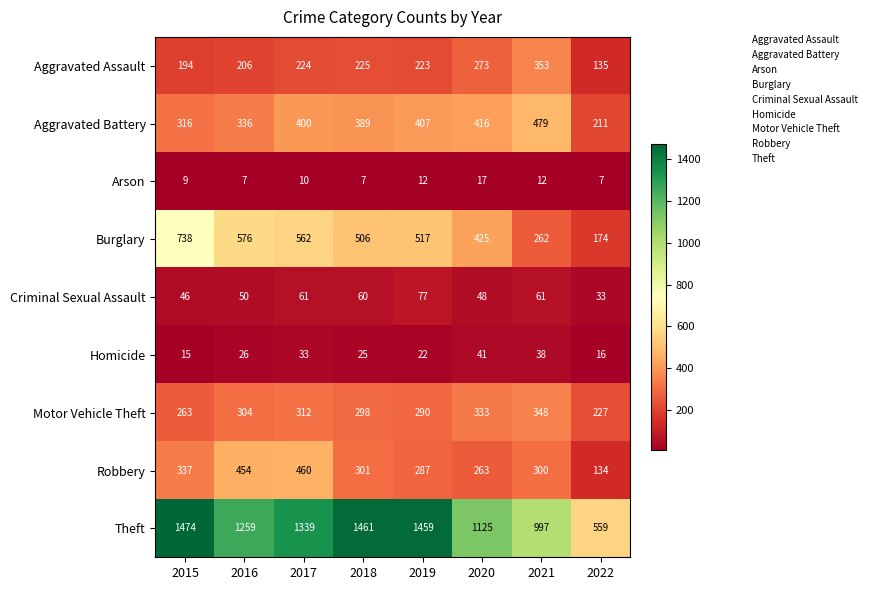

At which category is the sum across all series the highest?

2017